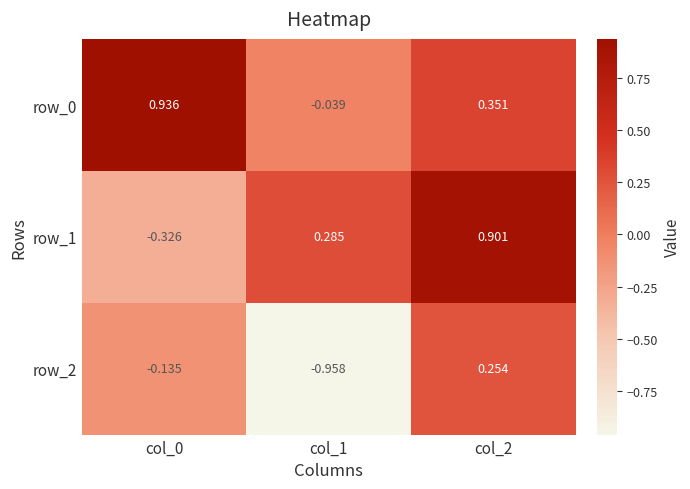

At how many categories does at least one series exceed 0?

3